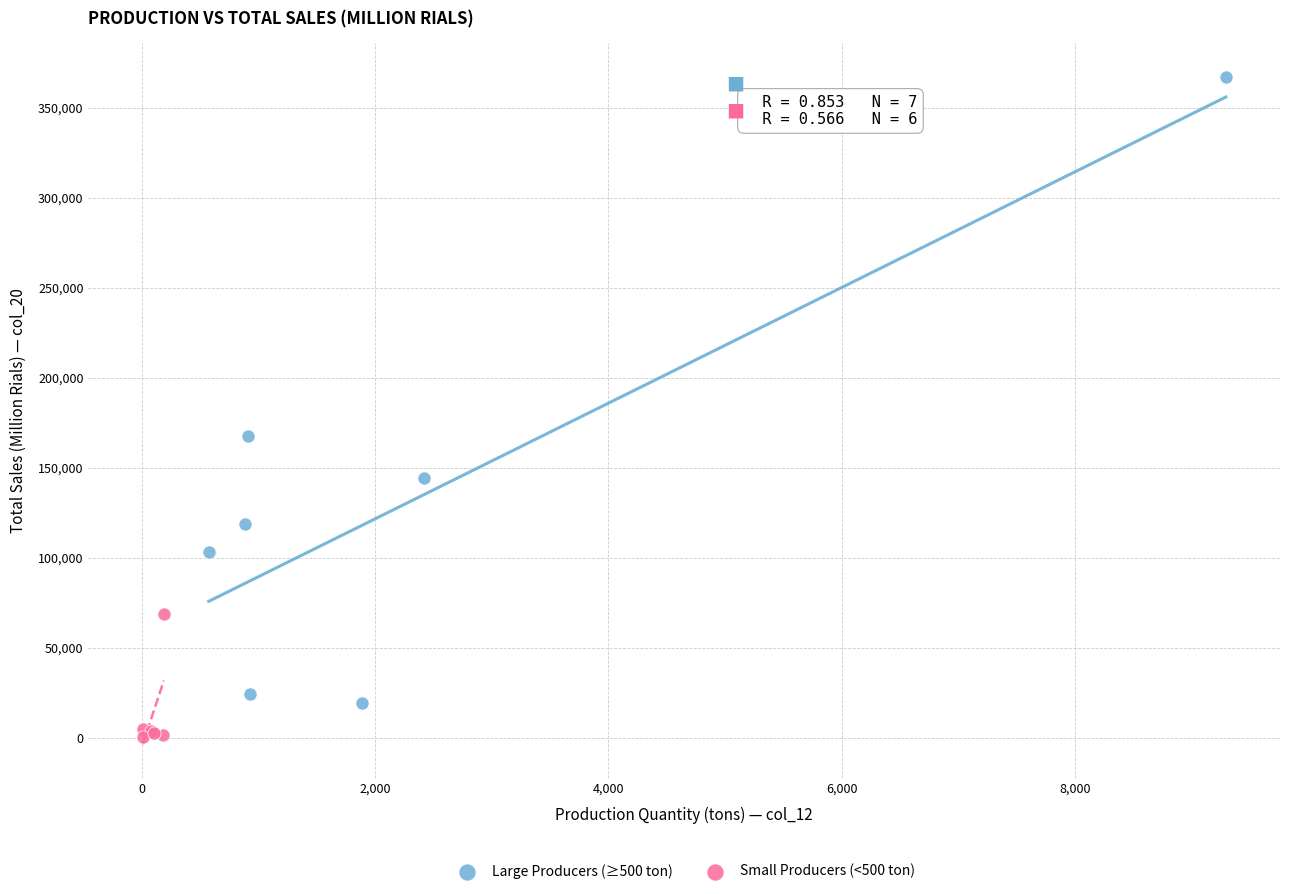

Which series reaches the minimum Y coordinate?

Small Producers (<500 ton)